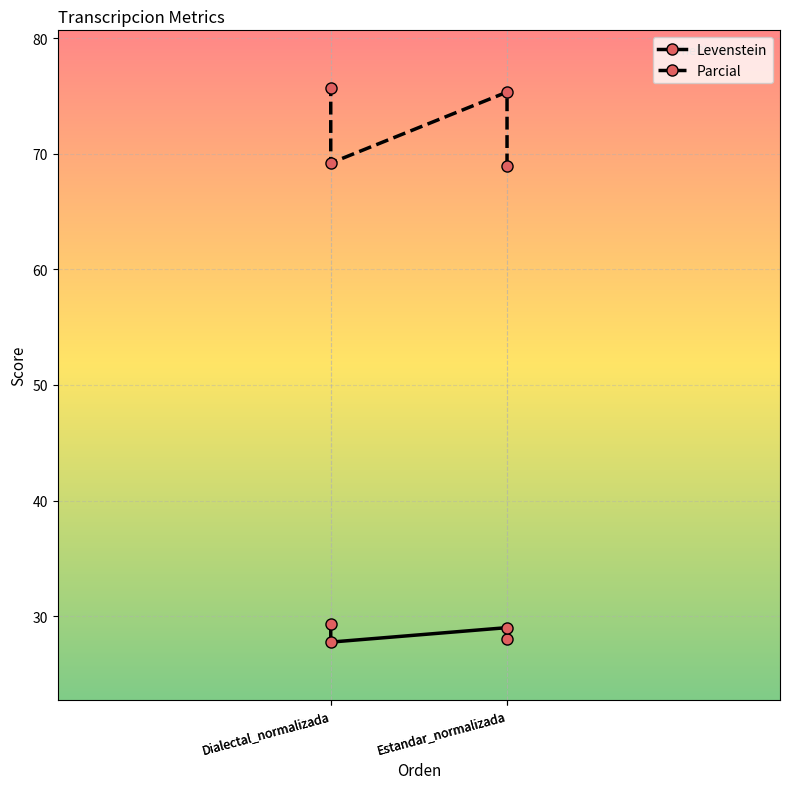

Which category has the highest value across all series?

Dialectal_normalizada